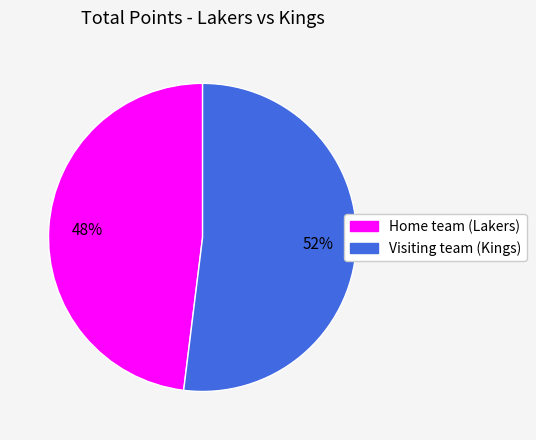

To the nearest percent, what is the combined percentage of Visiting team (Kings) and Home team (Lakers)?

100%